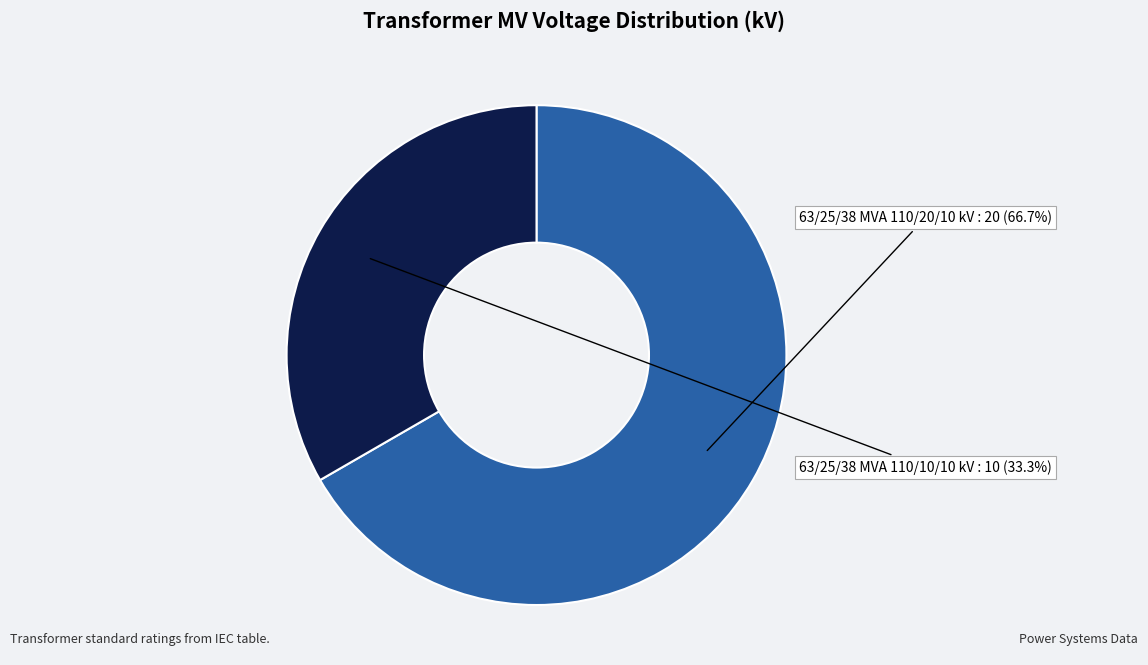

Is there a majority slice in this chart?

Yes